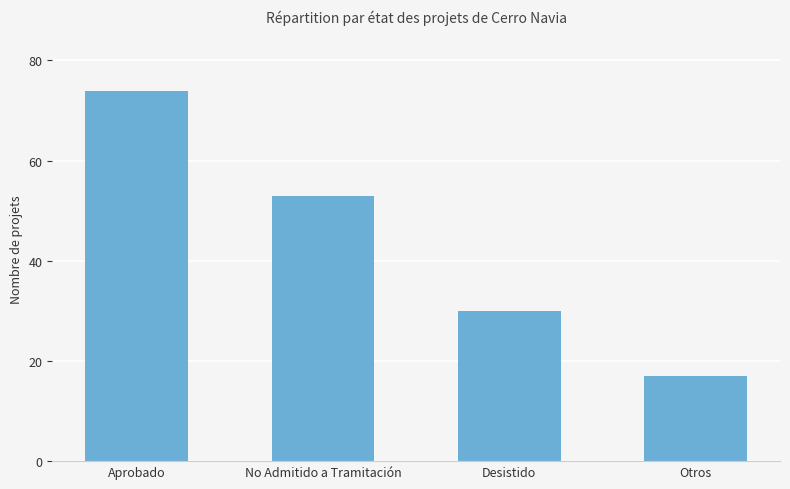

Count the number of categories in the chart.

4